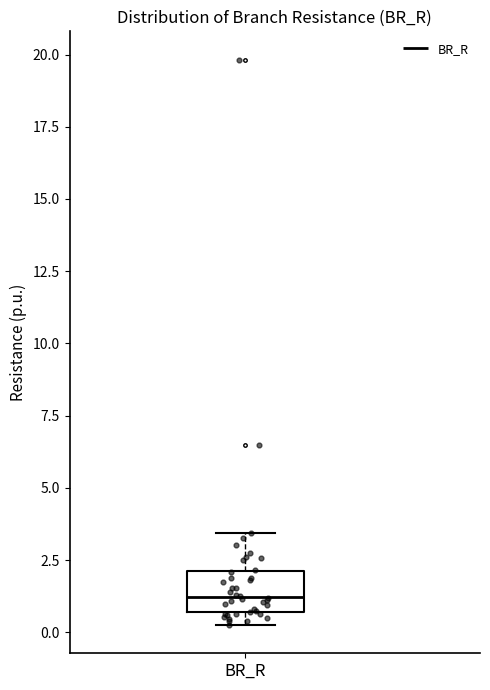

Where is the lower edge of the box for BR_R on the y-axis? The values are not printed on the chart, so give them approximately, as read against the axis.

0.5